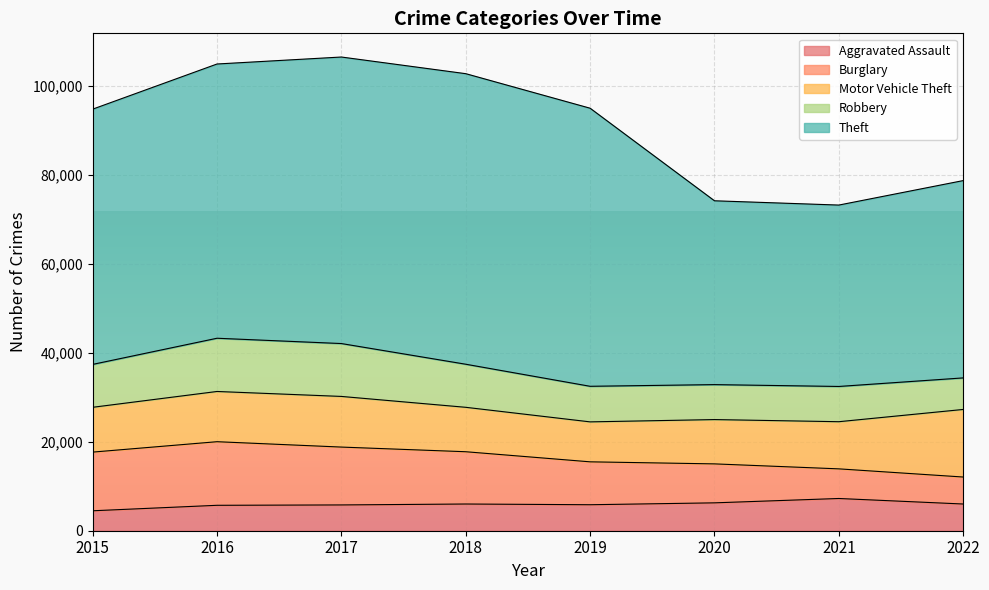

The value of Theft at 2016 is 42343. True or false?

False